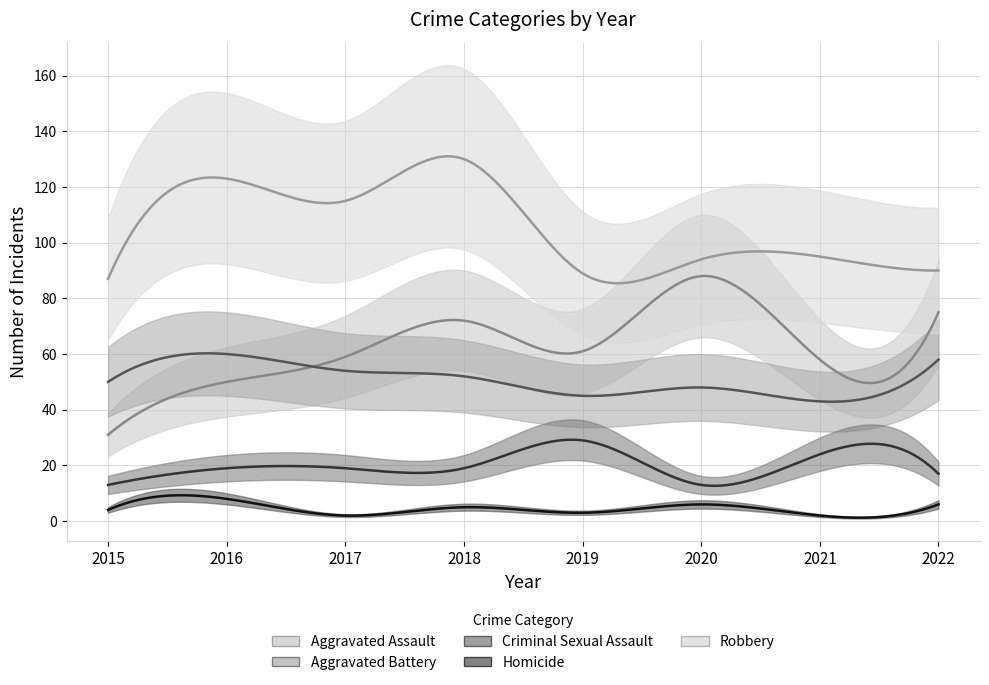

What is the total value across all series at 2020?

249